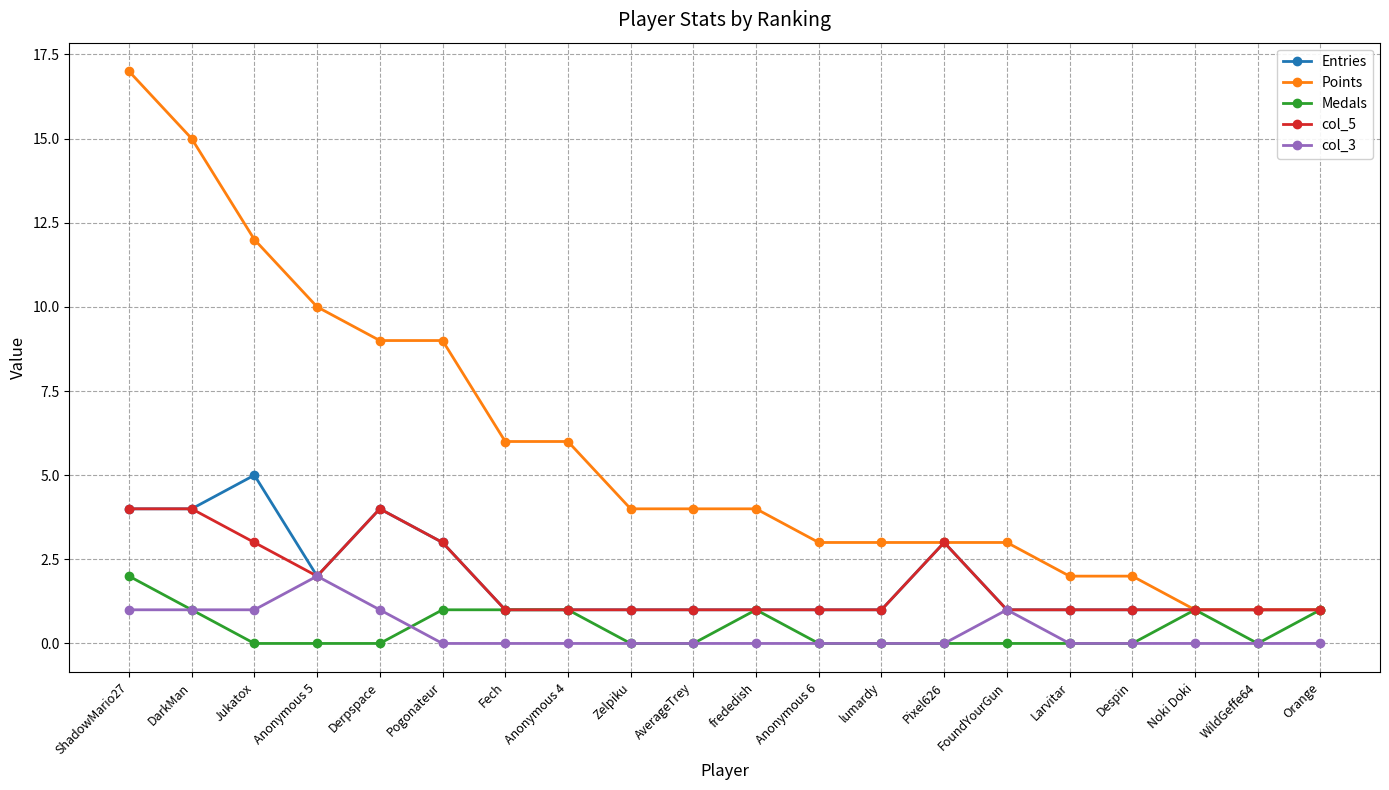

What are all the series names shown in the legend?

Entries, Points, Medals, col_5, col_3